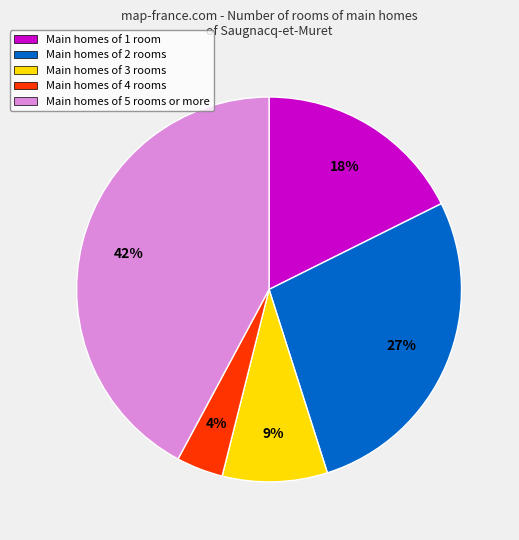

To the nearest percent, what is the combined percentage of Main homes of 1 room and Main homes of 4 rooms?

22%